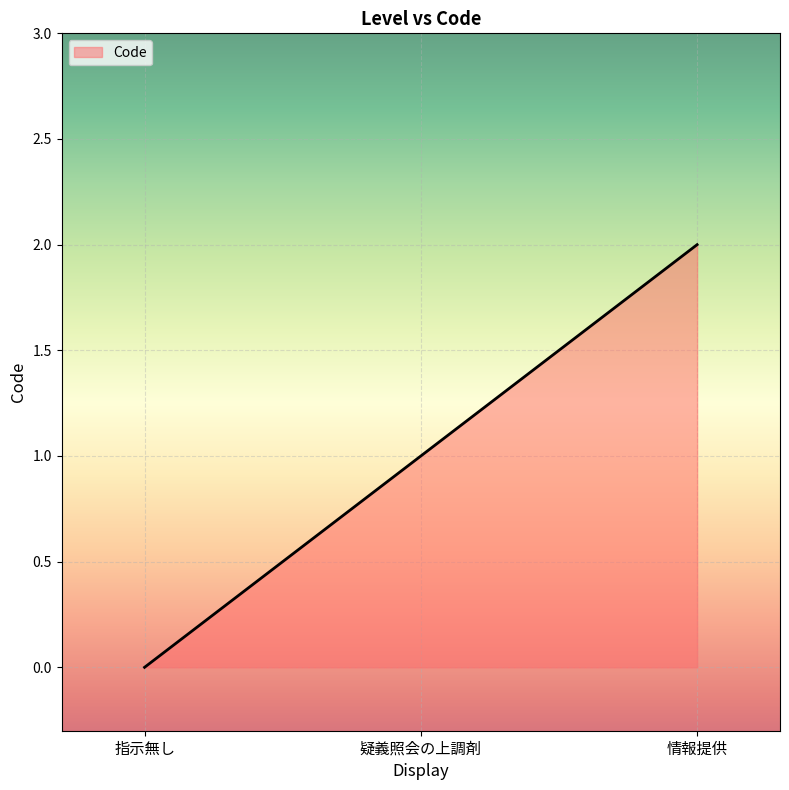

What position from the left is 情報提供?

3